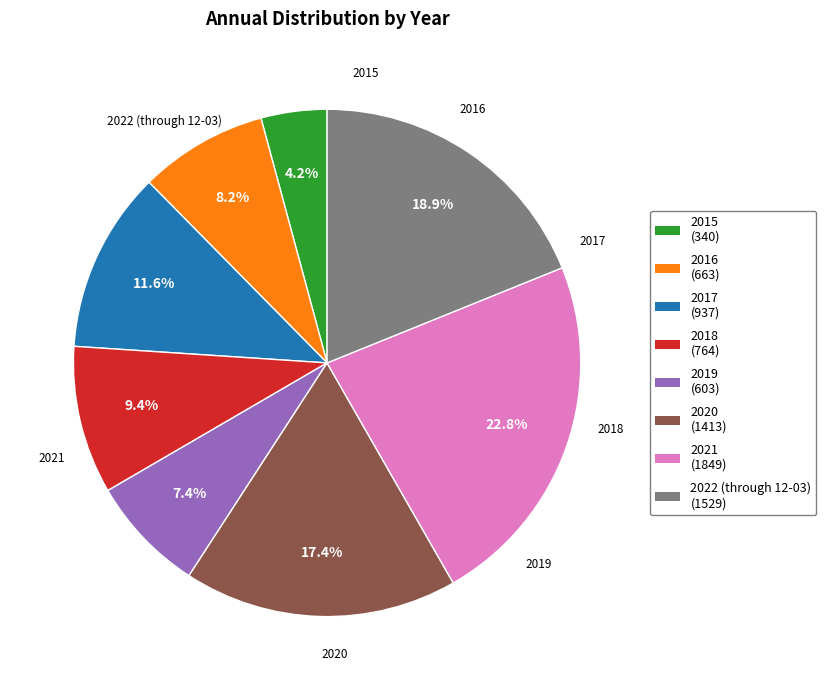

The 2018 slice represents 19% of the pie. True or false?

False